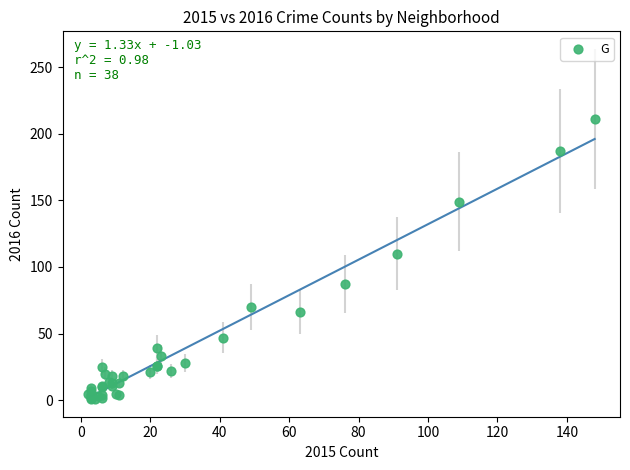

What Y value in the scatter plot is closest to 106?

110